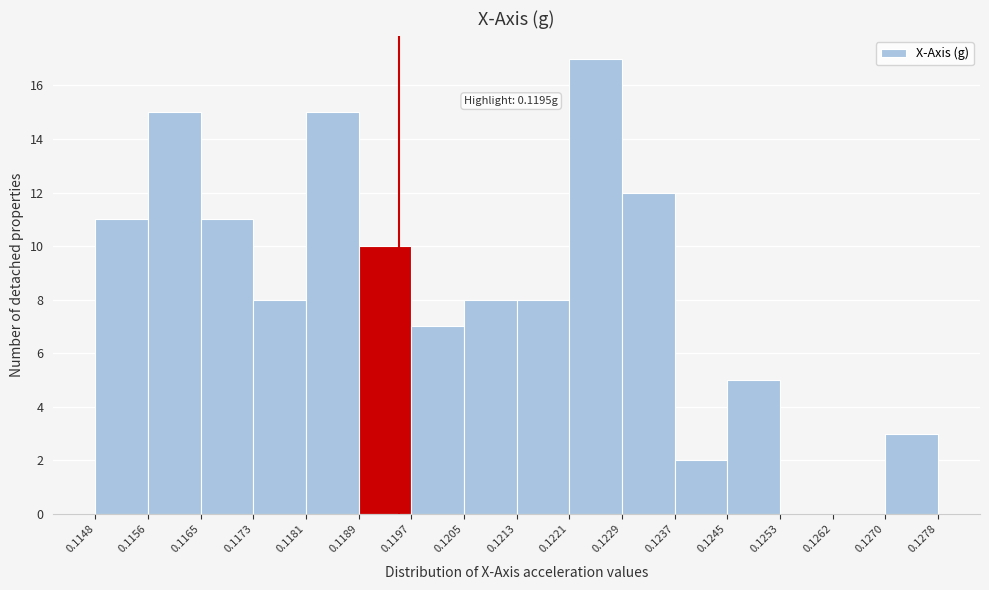

Which range on the x-axis has the tallest bar?

0.1221 to 0.1229